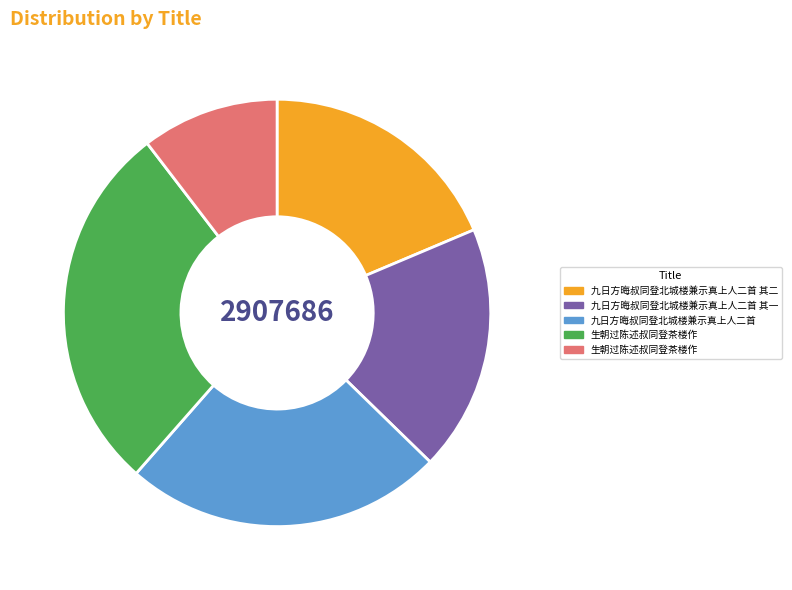

Does any single category account for the majority?

No